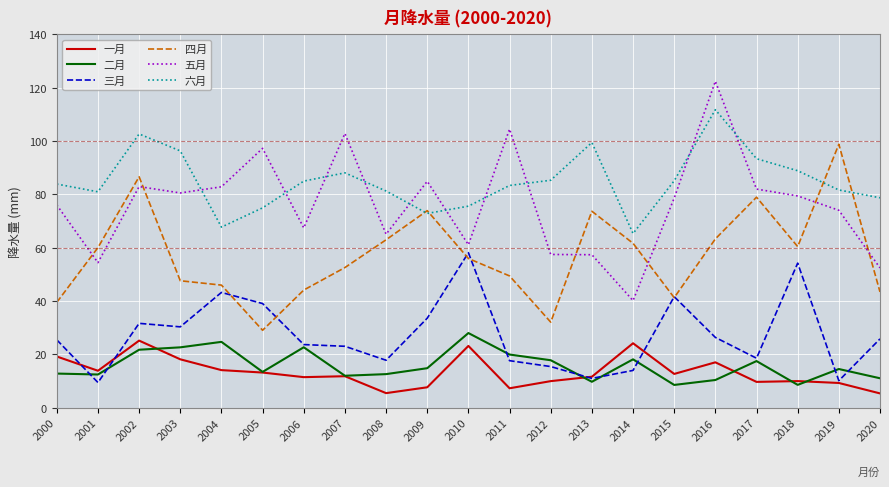

Which series has the largest total across all categories?

六月